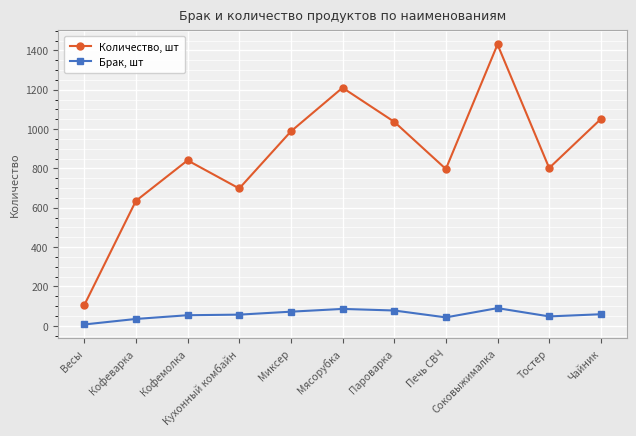

At how many categories does at least one series exceed 1218?

1